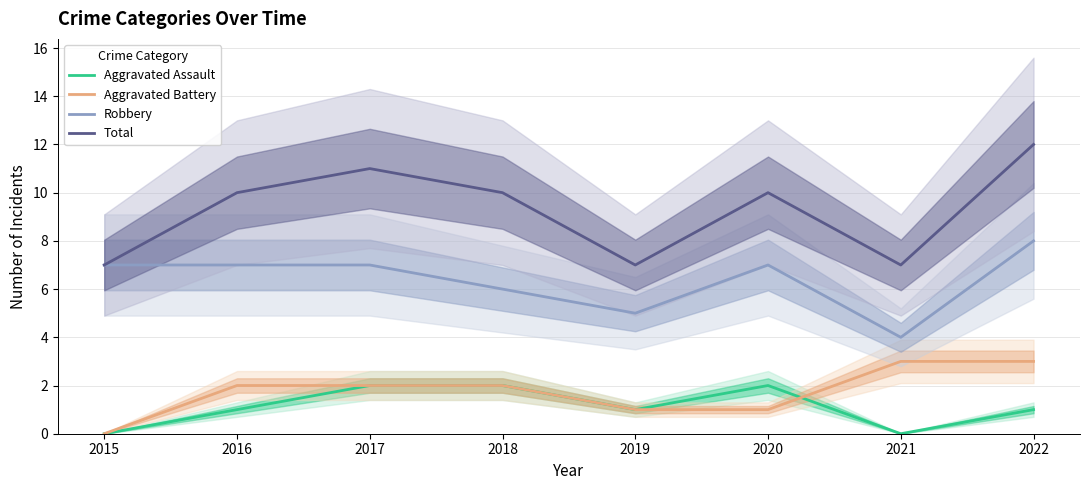

True or false: Robbery and Aggravated Assault intersect in this chart.

False